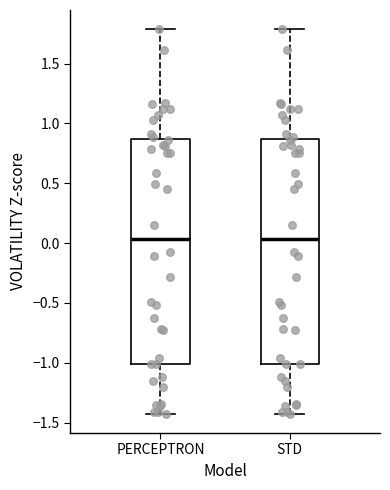

Reading left to right, transcribe this box plot: for each box, give where its median line is, the range the box spans, and where its two whiskers end, as read against the y-axis. The values are not printed on the chart, so give them approximately, as read against the axis.

PERCEPTRON: median 0.05, box -1.00 to 0.85, whiskers -1.45 to 1.80
STD: median 0.05, box -1.00 to 0.85, whiskers -1.45 to 1.80